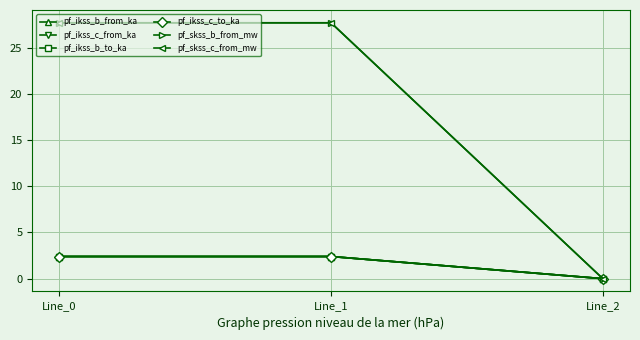

Which has a higher value, Line_2 or Line_1?

Line_1